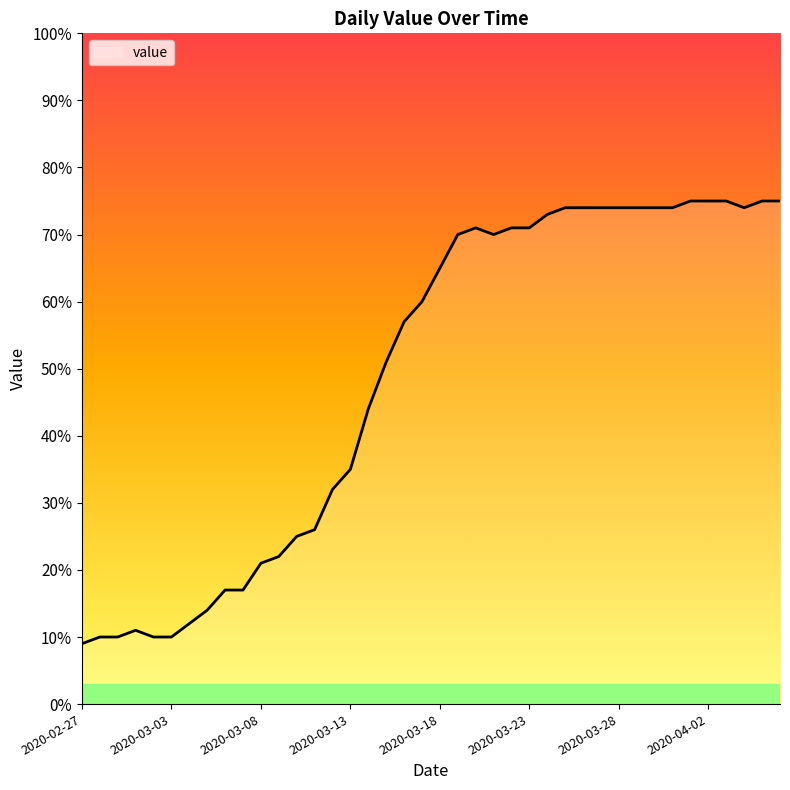

What is the maximum value shown in the chart?

75